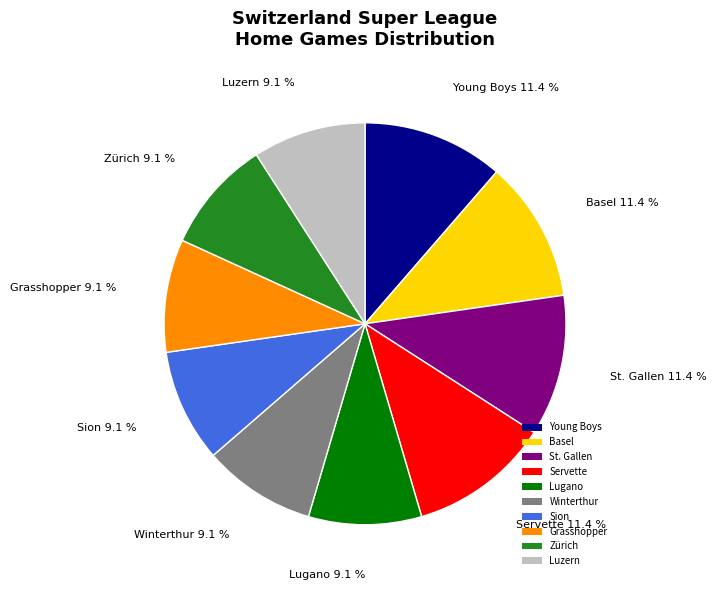

Is Winterthur the majority of the pie?

No